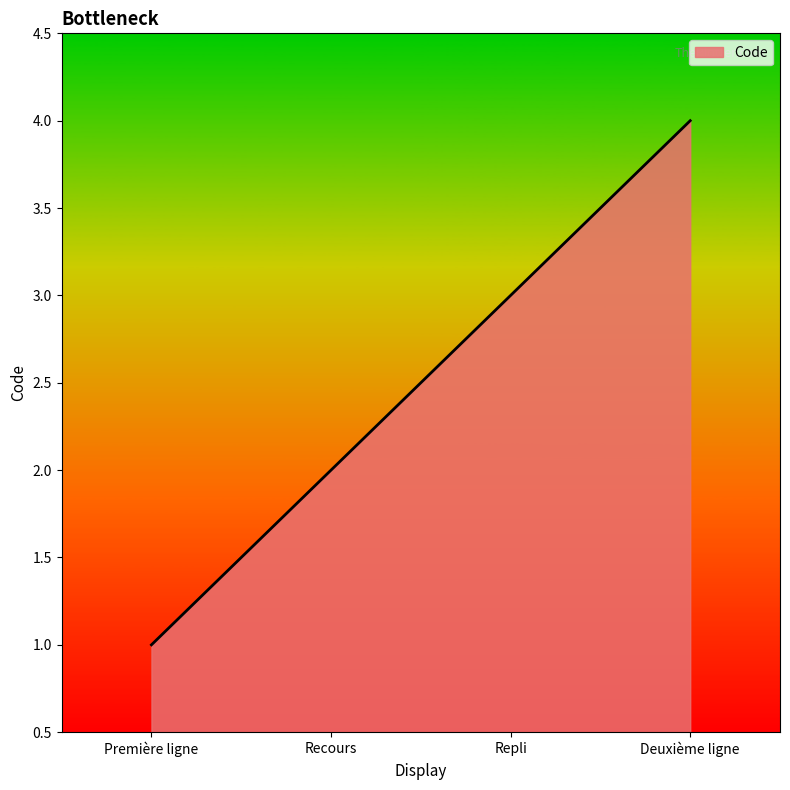

What is the change in value from Première ligne to Deuxième ligne?

+3